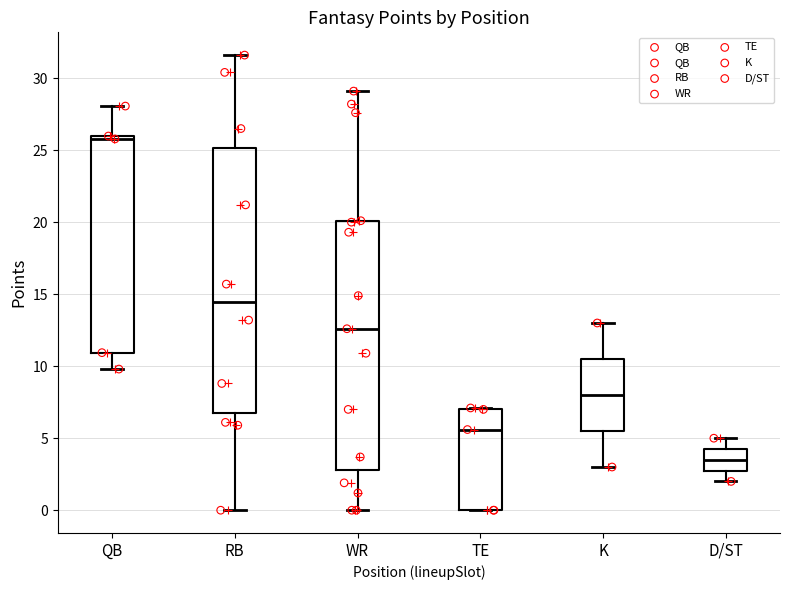

Which box is the tallest, from its lower edge to its upper edge?

RB